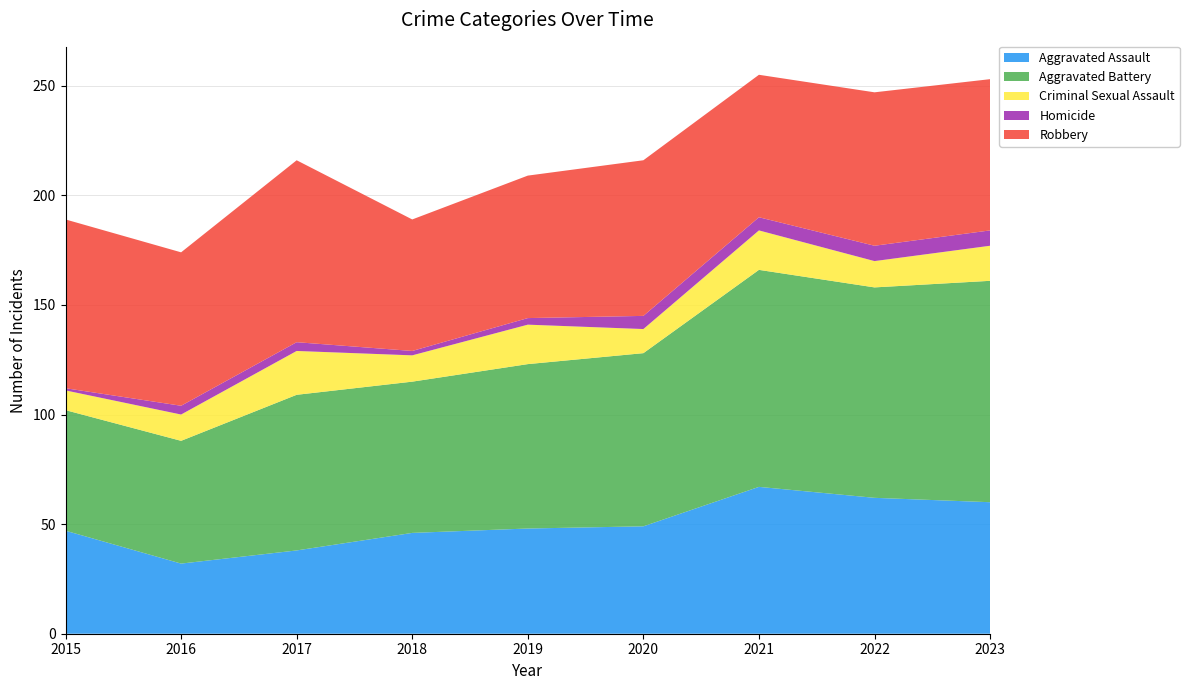

Reading left to right, transcribe all the data shown in this chart.

Aggravated Assault: 47	32	38	46	48	49	67	62	60
Aggravated Battery: 55	56	71	69	75	79	99	96	101
Criminal Sexual Assault: 9	12	20	12	18	11	18	12	16
Homicide: 1	4	4	2	3	6	6	7	7
Robbery: 77	70	83	60	65	71	65	70	69